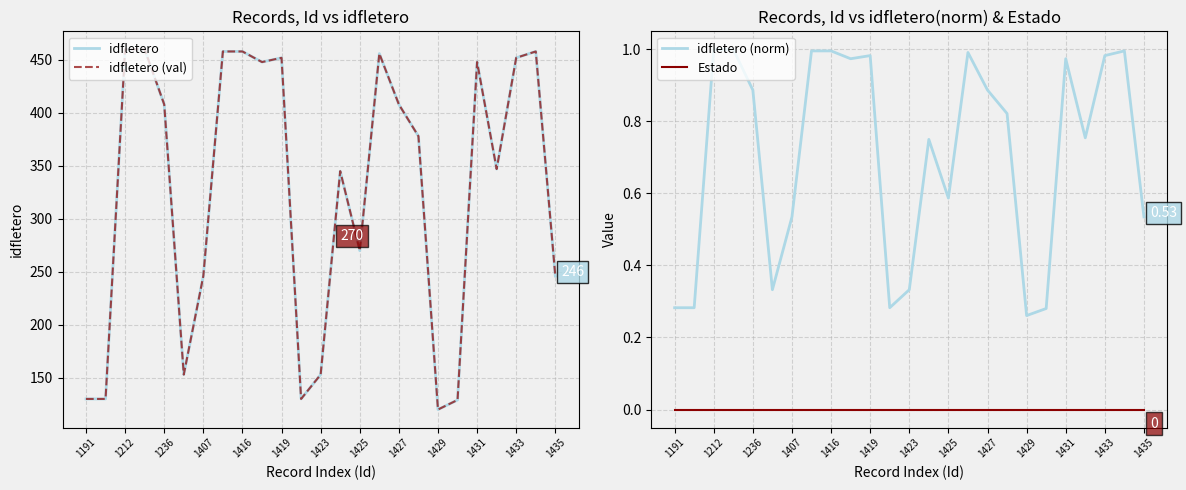

The Estado series shows 0.0 at 1427. True or false?

True